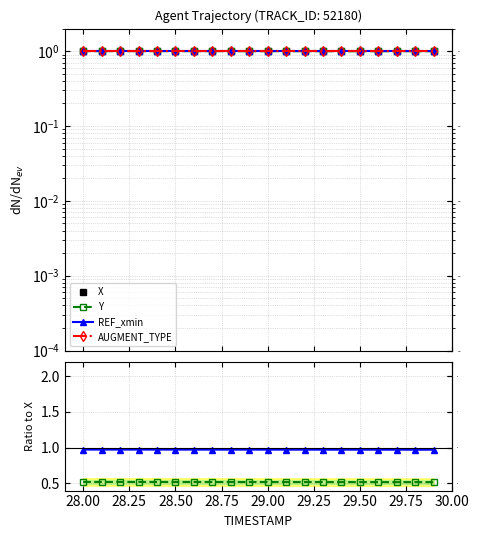

The value of AUGMENT_TYPE at 17 is 0.0. True or false?

False